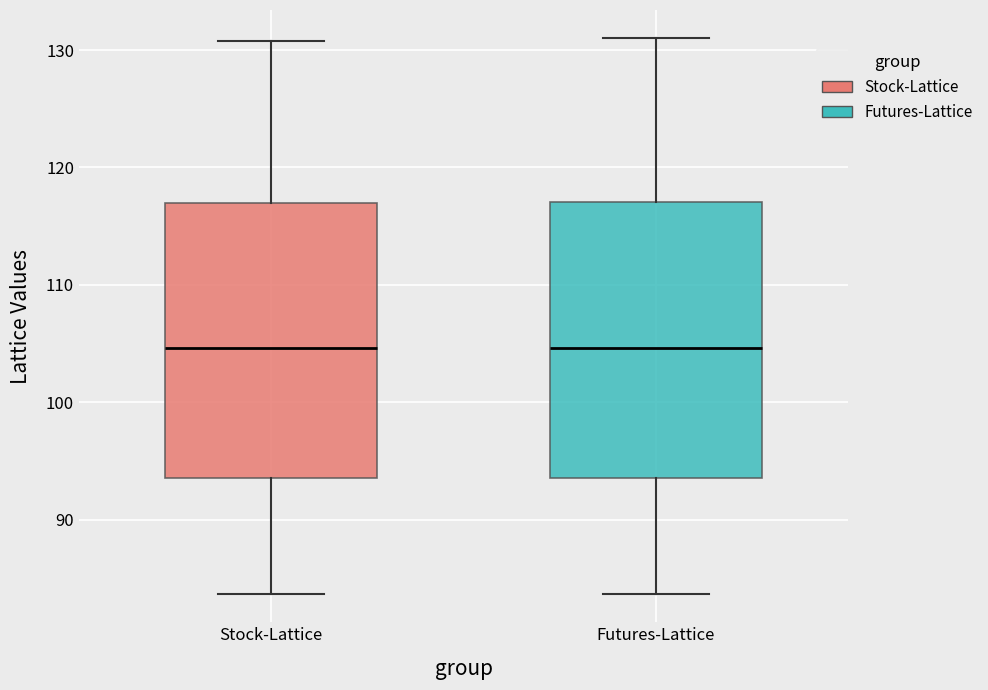

Where does the median line of the box for Futures-Lattice sit on the y-axis? The values are not printed on the chart, so give them approximately, as read against the axis.

105